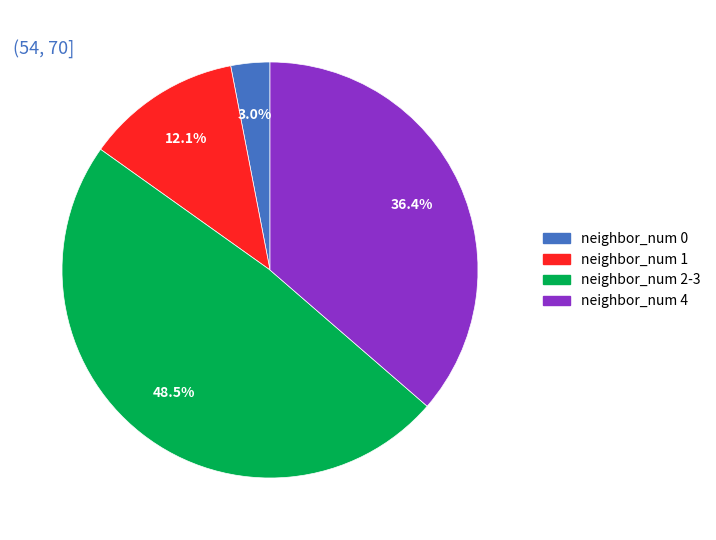

How many segments does this pie chart have?

4